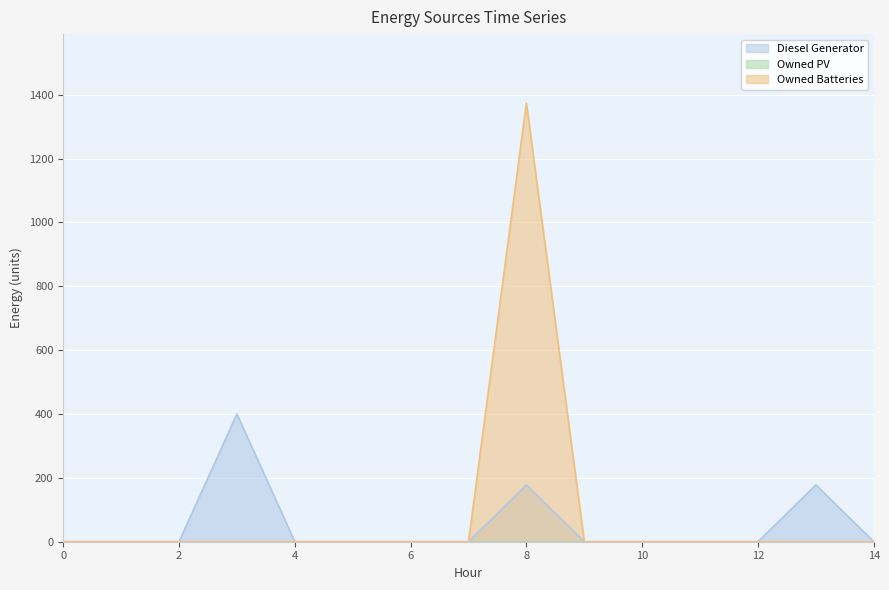

Reading left to right, what are all the values shown in this chart?

Diesel Generator: 0=0	1=0	2=0	3=400	4=0	5=0	6=0	7=0	8=178	9=0	10=0	11=0	12=0	13=178	14=0
Owned Batteries: 0=0	1=0	2=0	3=0	4=0	5=0	6=0	7=0	8=1374	9=0	10=0	11=0	12=0	13=0	14=0